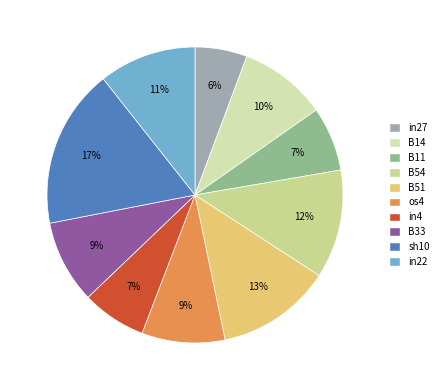

Rank the categories by value from lowest to highest.

in27, B11, in4, os4, B33, B14, in22, B54, B51, sh10